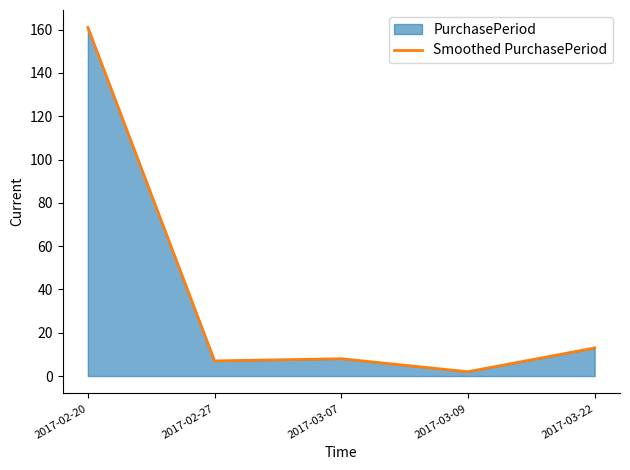

Reading left to right, extract all data points from this chart.

2017-02-20=161	2017-02-27=7	2017-03-07=8	2017-03-09=2	2017-03-22=13